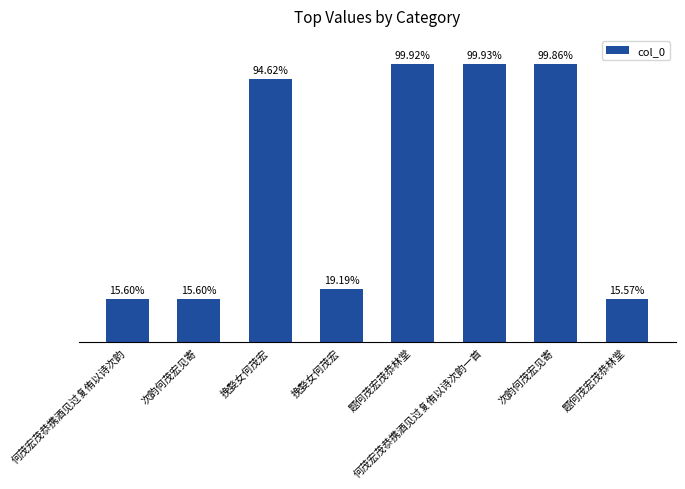

Does the chart contain any negative values?

No